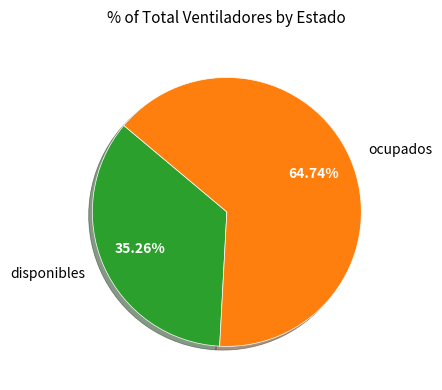

Is there any slice that represents more than half of the pie?

Yes